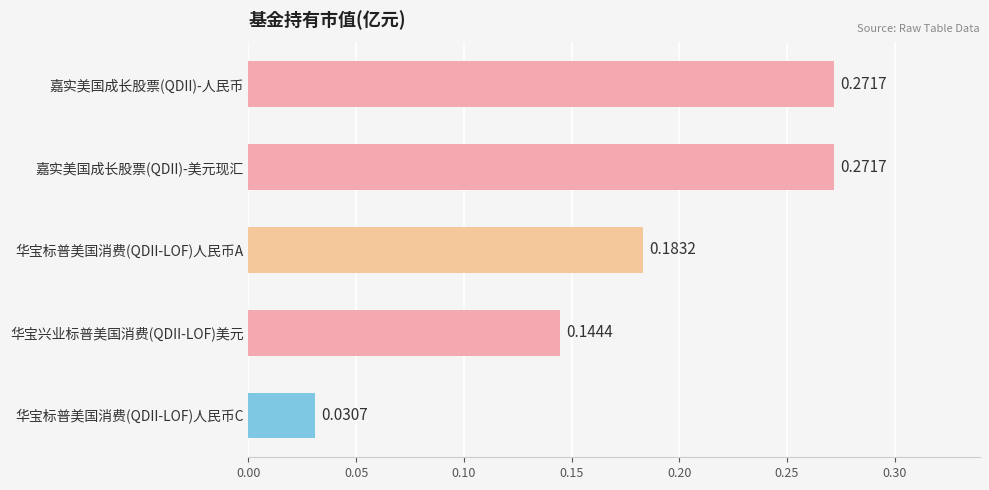

Count the values in the range 0 to 1.

5